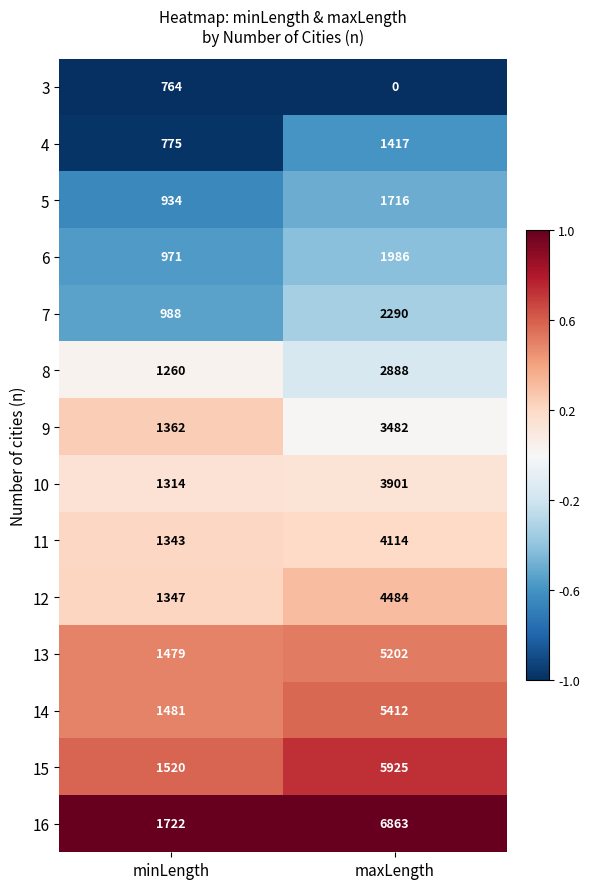

What is the maximum value shown in the chart?

6863